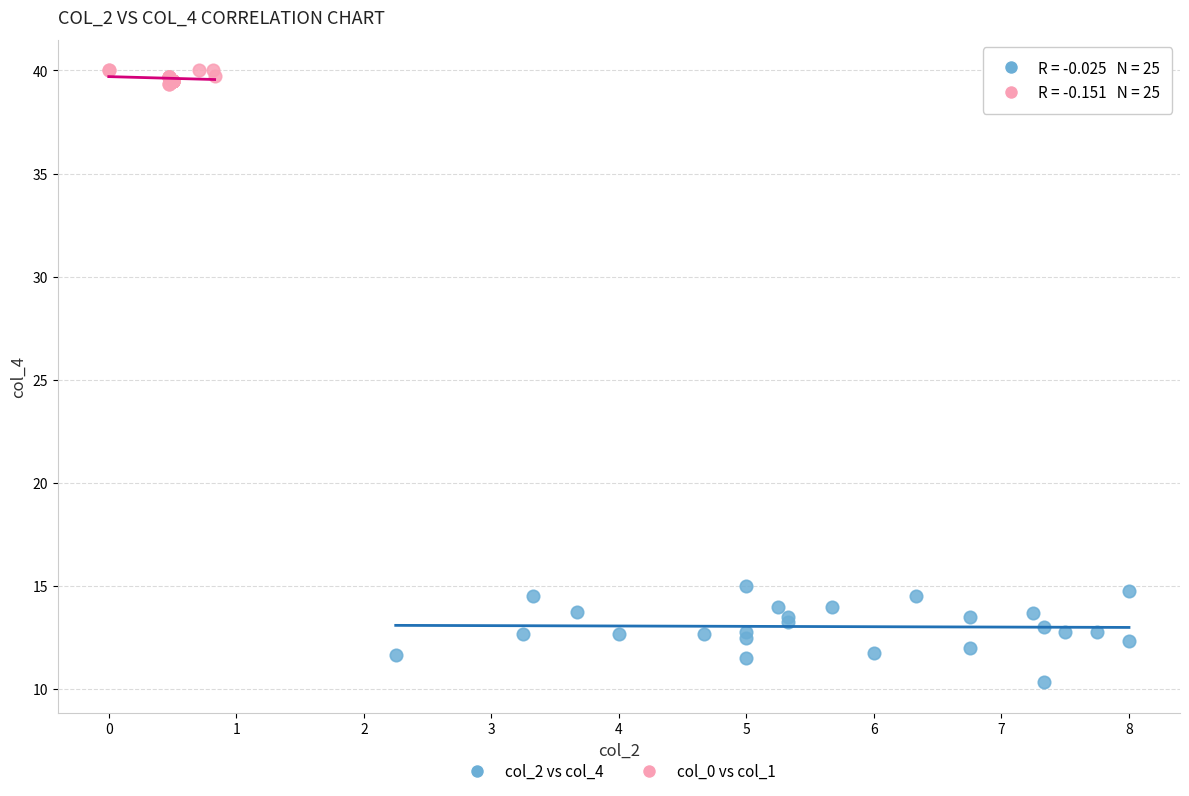

Which series has the widest spread of Y values?

col_2 vs col_4